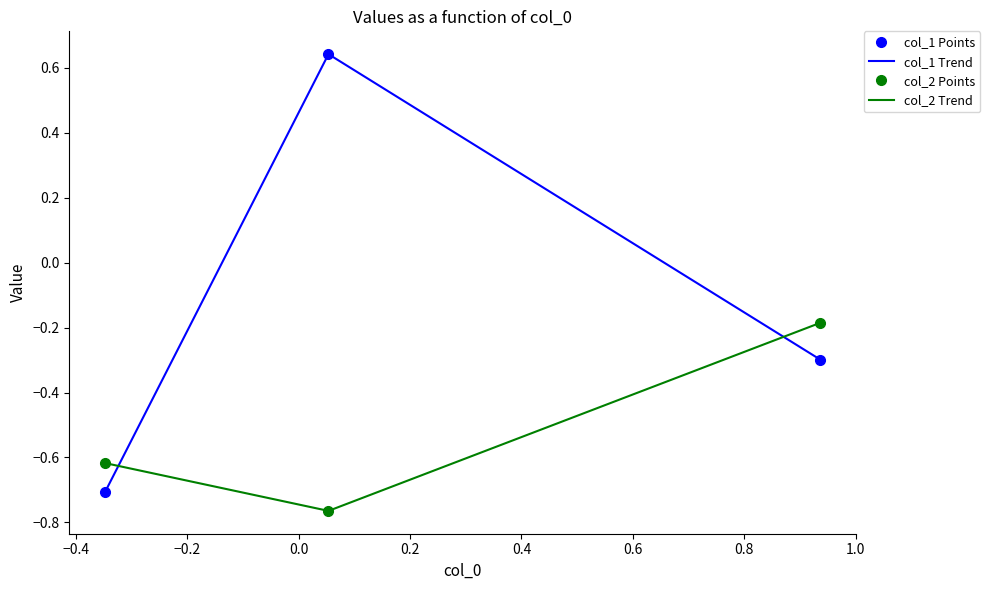

What is the value of the col_2 Points point at the 1st from the left?

-0.6